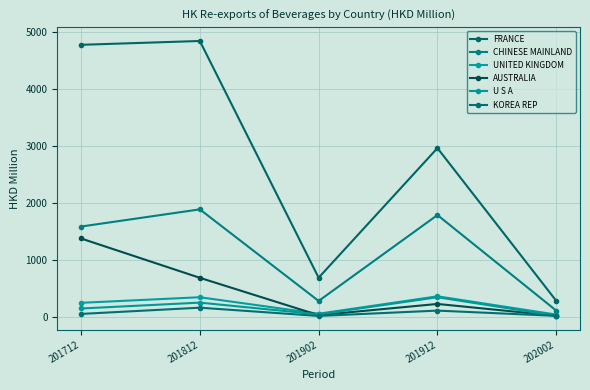

What is the difference between the highest and lowest values at 201812?

4689.2